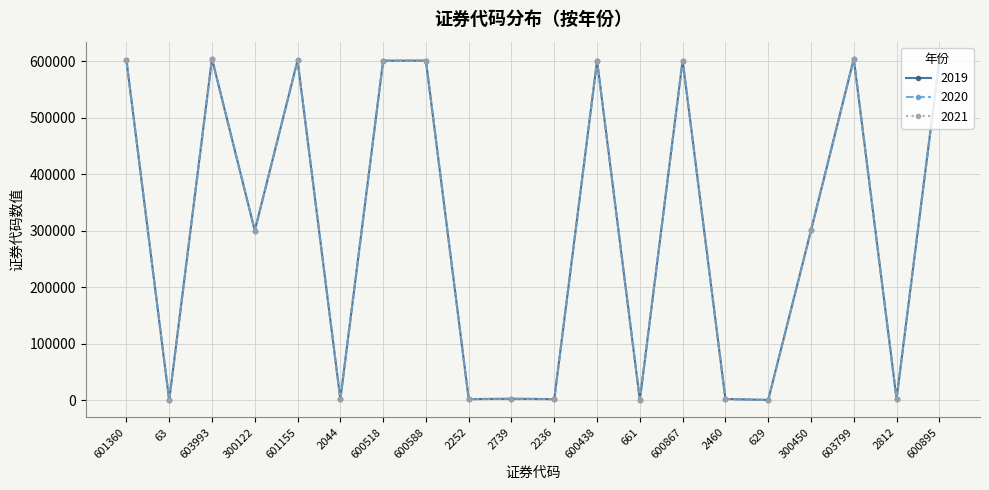

What is the label of the 20th point from the right?

601360